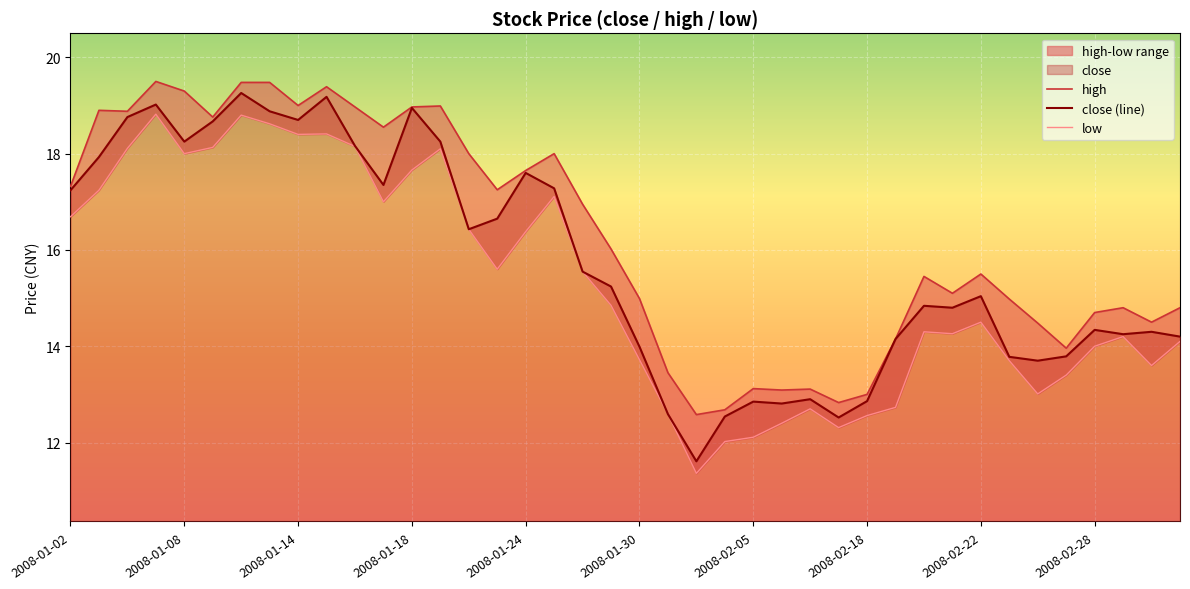

How many values in the close series are below 15?

19